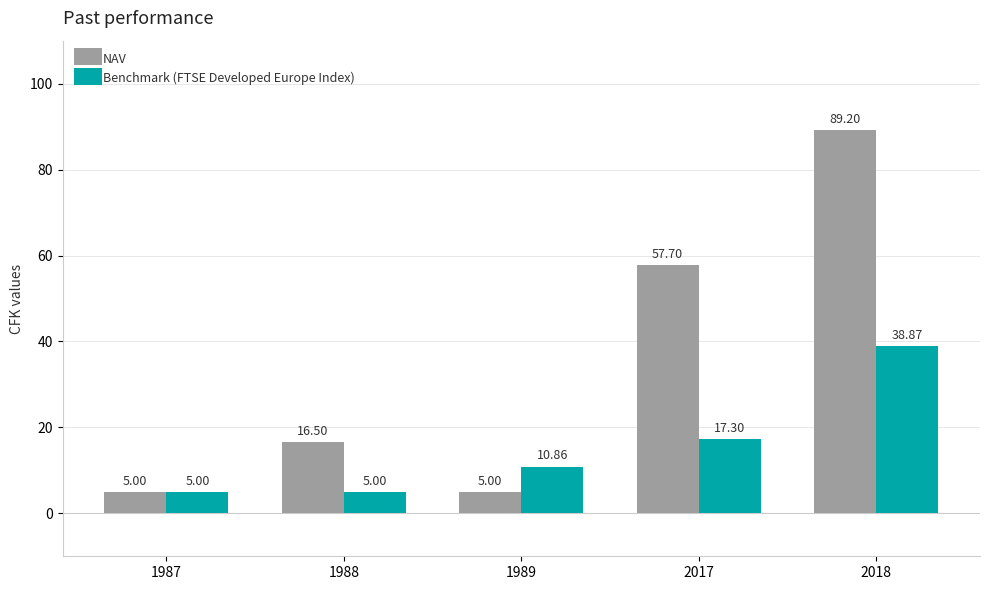

Which series changed the most between 1988 and 1989?

NAV